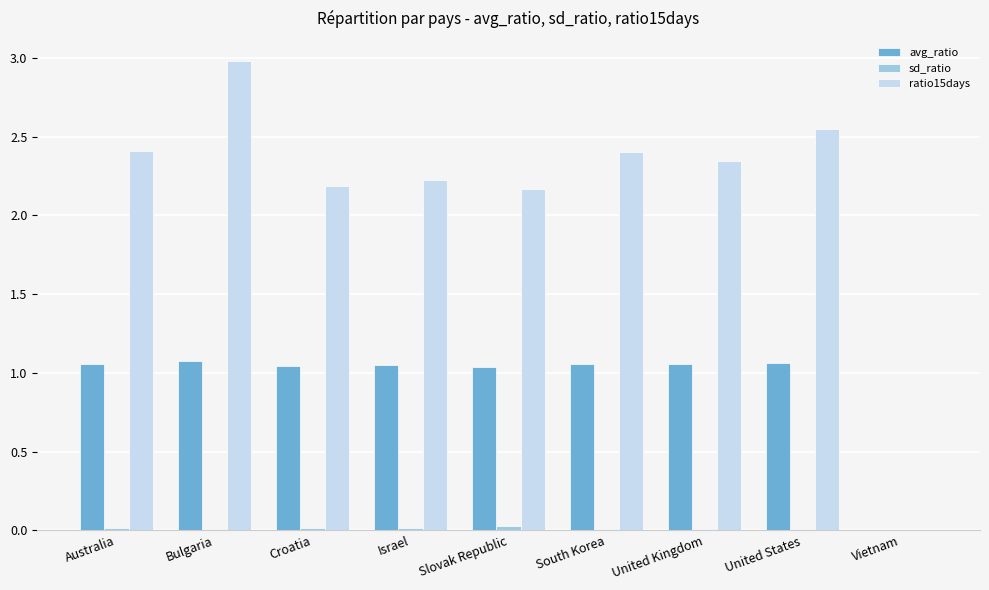

Where does the avg_ratio series first go above 1?

Australia